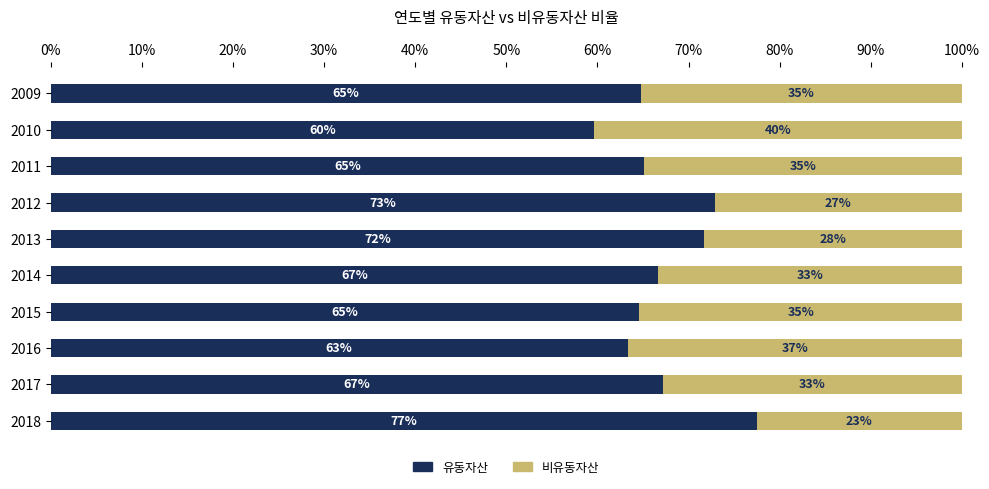

At which label does 유동자산 reach its minimum?

2010